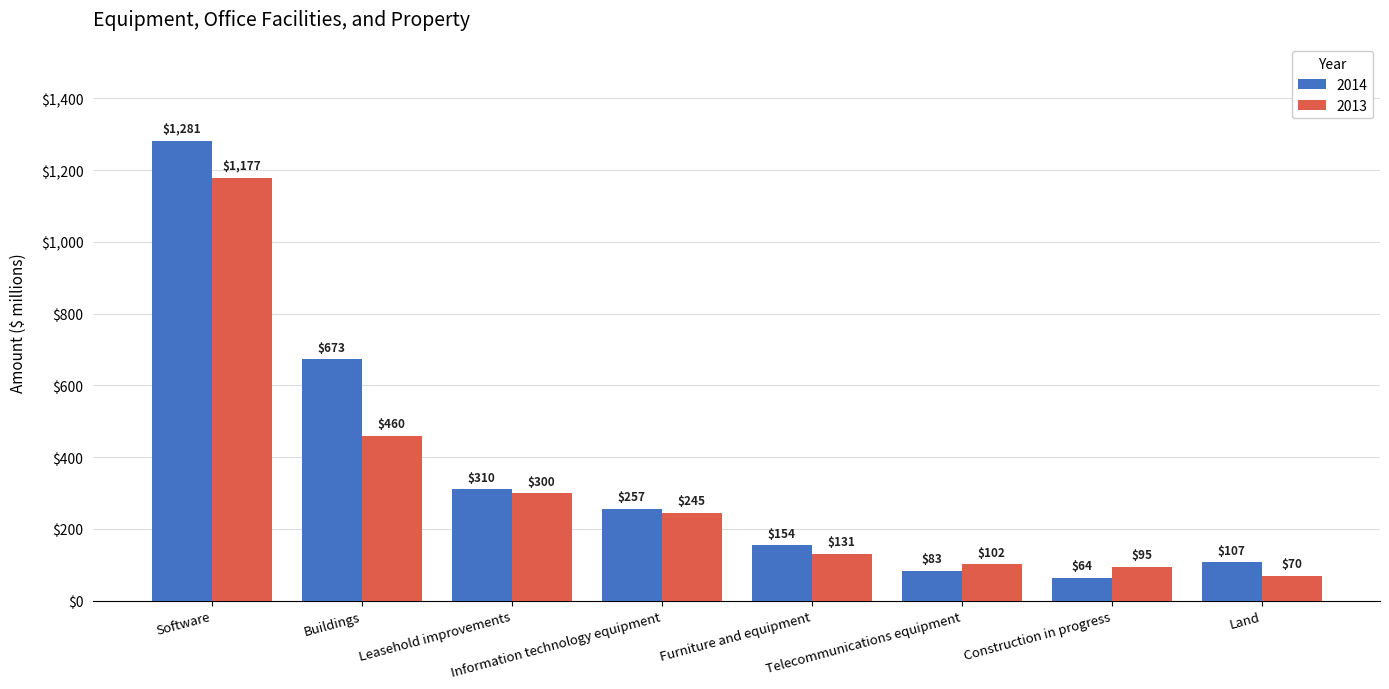

The value of 2013 at Software is 627. True or false?

False